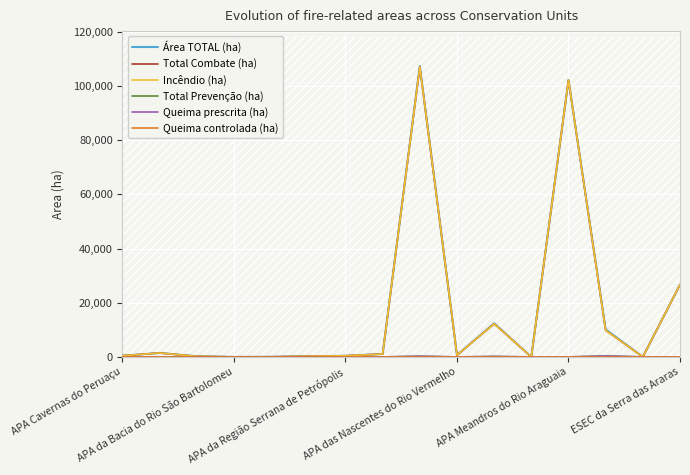

In Total Prevenção (ha), how many points are lower than both neighbors (excluding endpoints)?

1